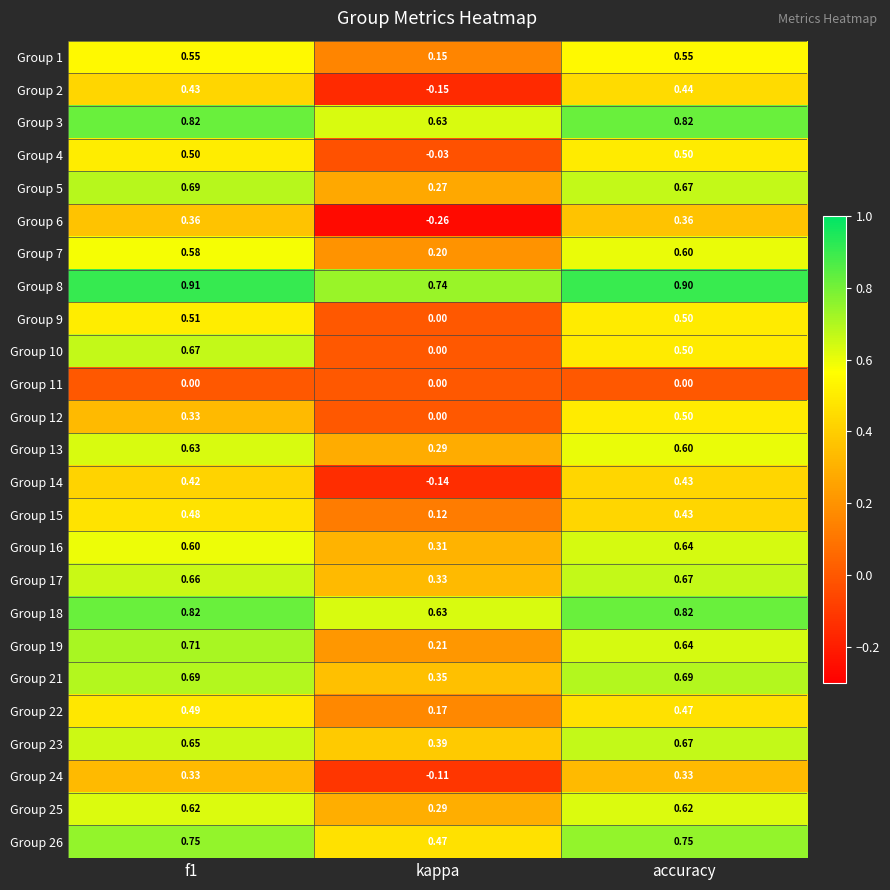

Which series has the largest total across all categories?

Group 8